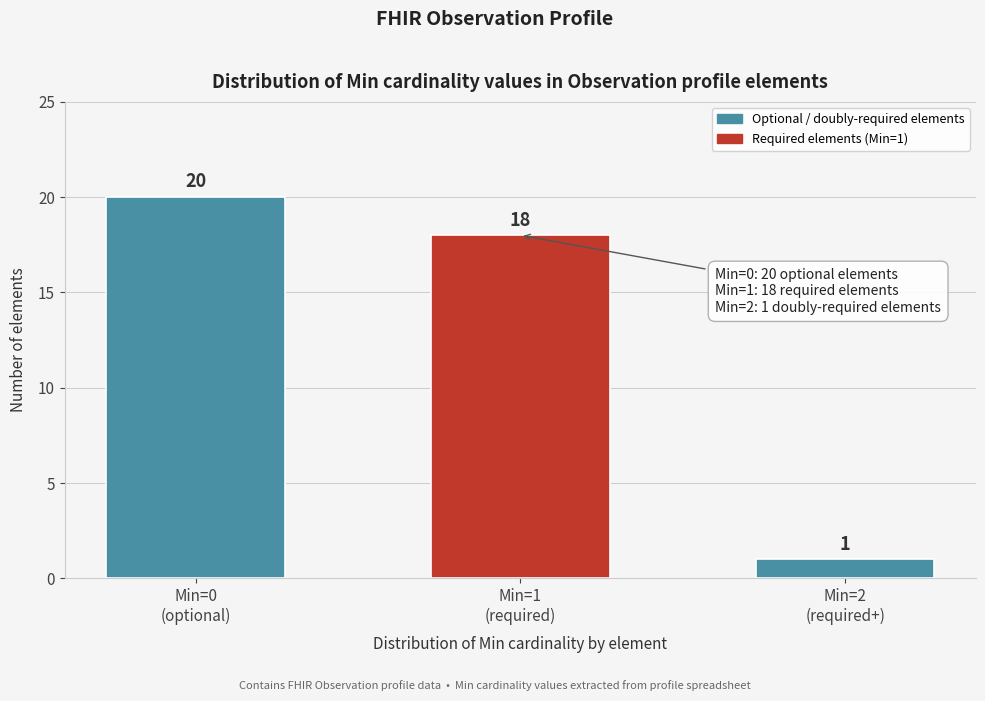

Reading left to right, what are all the values shown in this chart?

20	18	1